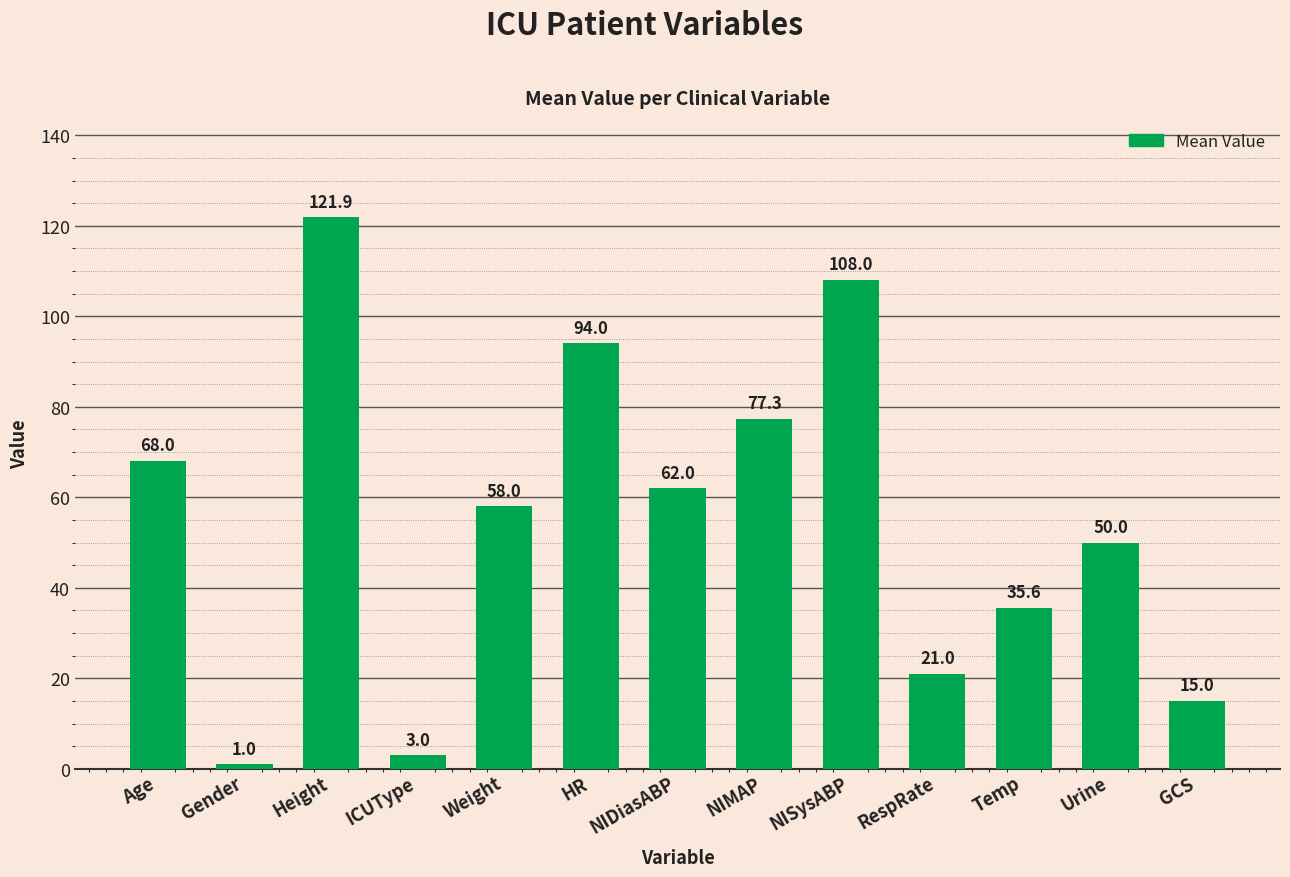

Is it true that the value at Height is 121.9?

True